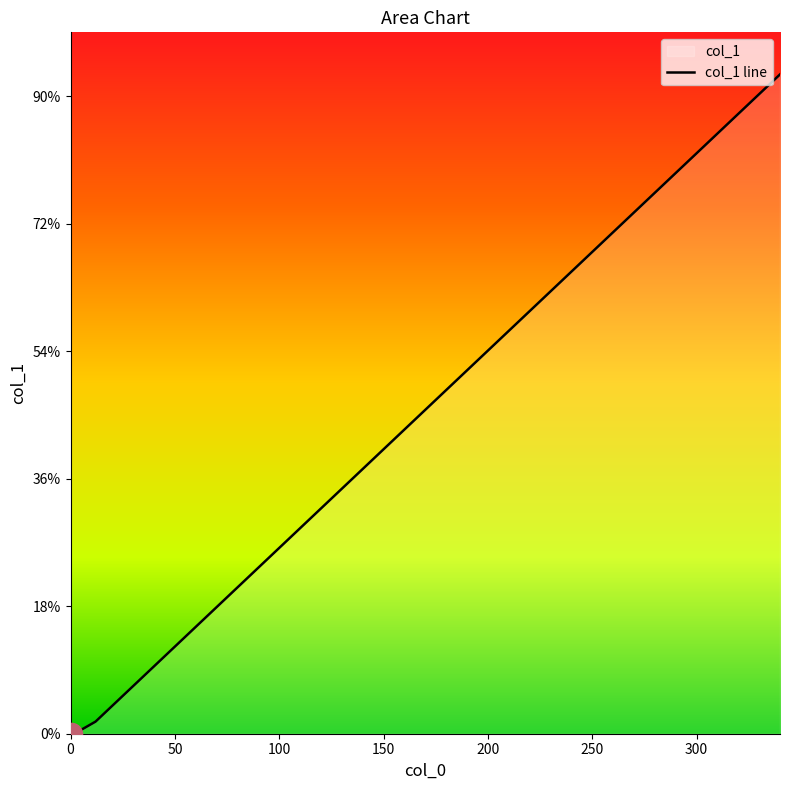

True or false: the data shows 3 at 15.

False